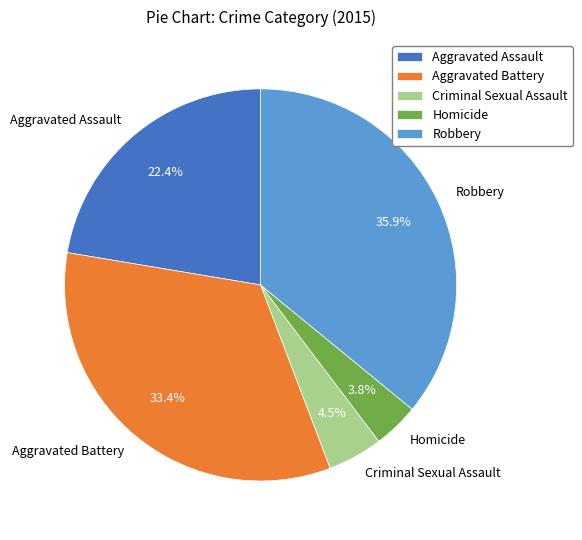

How many slices are in this pie chart?

5